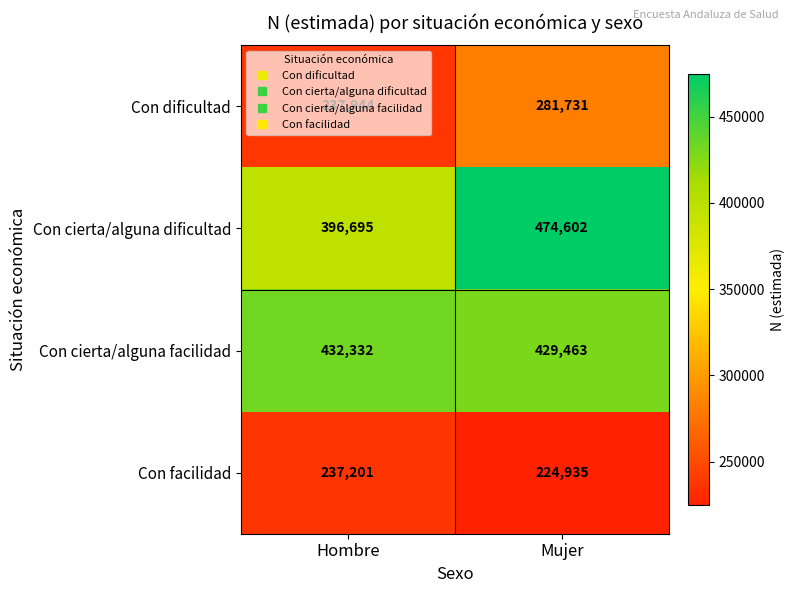

Is the value of Con cierta/alguna dificultad at Mujer greater than the value of Con cierta/alguna facilidad at Hombre?

Yes